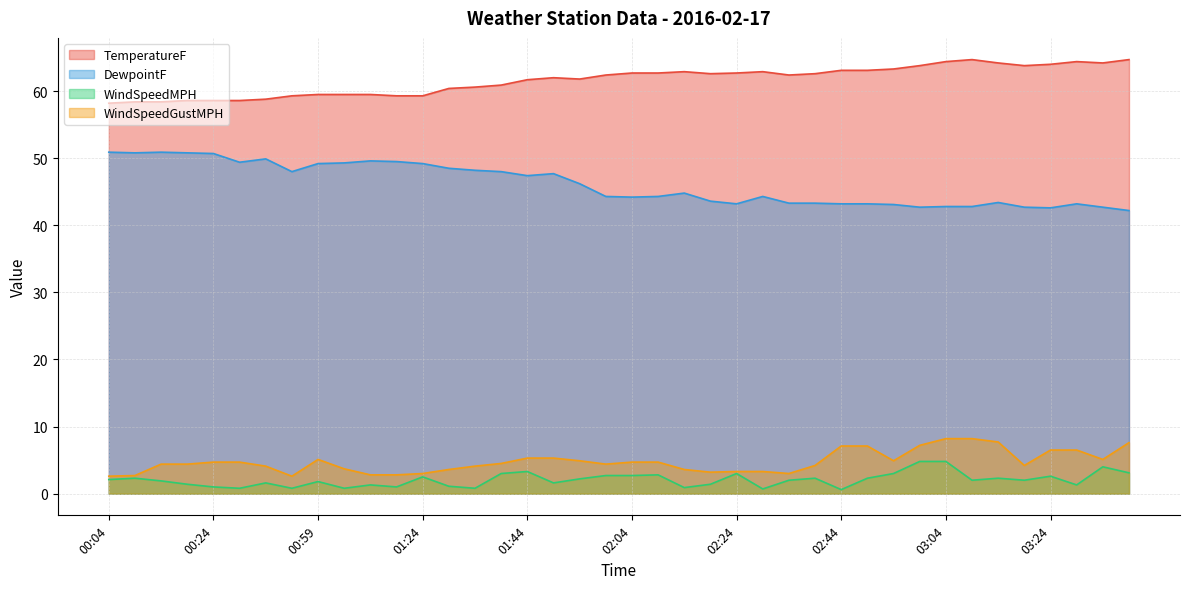

How many values in the WindSpeedGustMPH series are below 4?

13